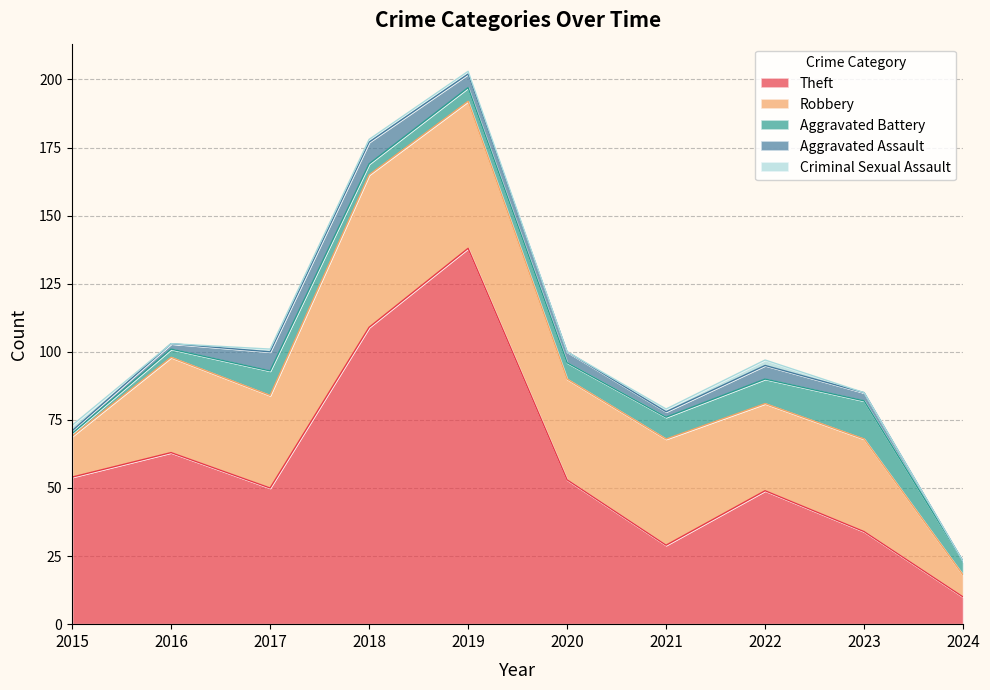

How many values in Criminal Sexual Assault are above zero?

6